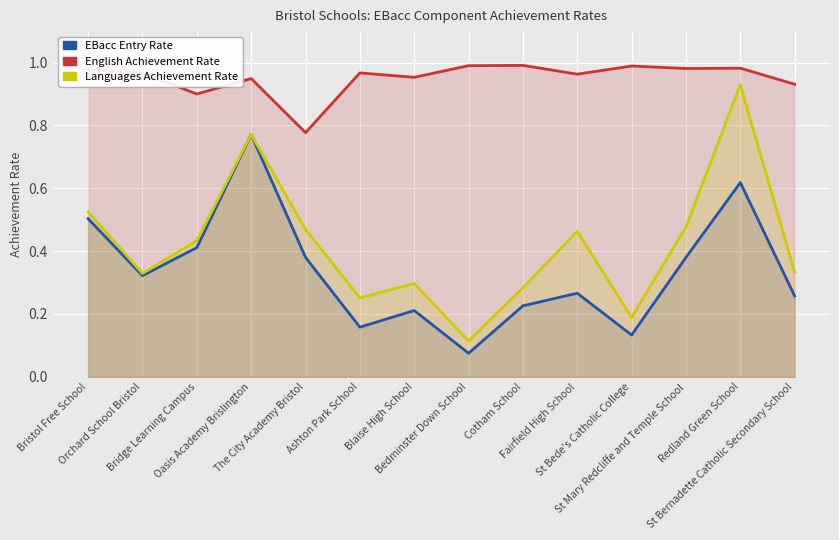

Is it true that English Achievement Rate equals 0.8 at The City Academy Bristol?

True